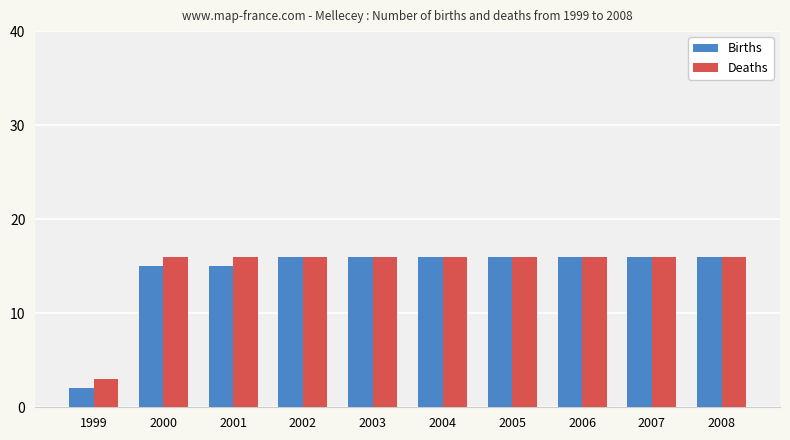

What is the total value across all series at 2005?

32